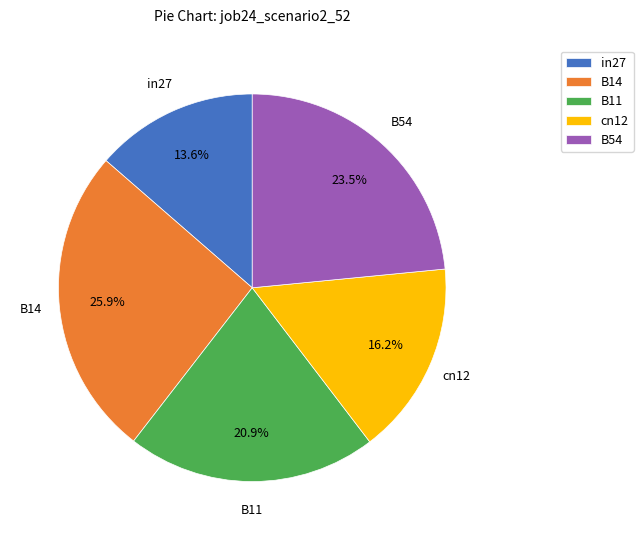

Which has a higher value, B11 or B54?

B54